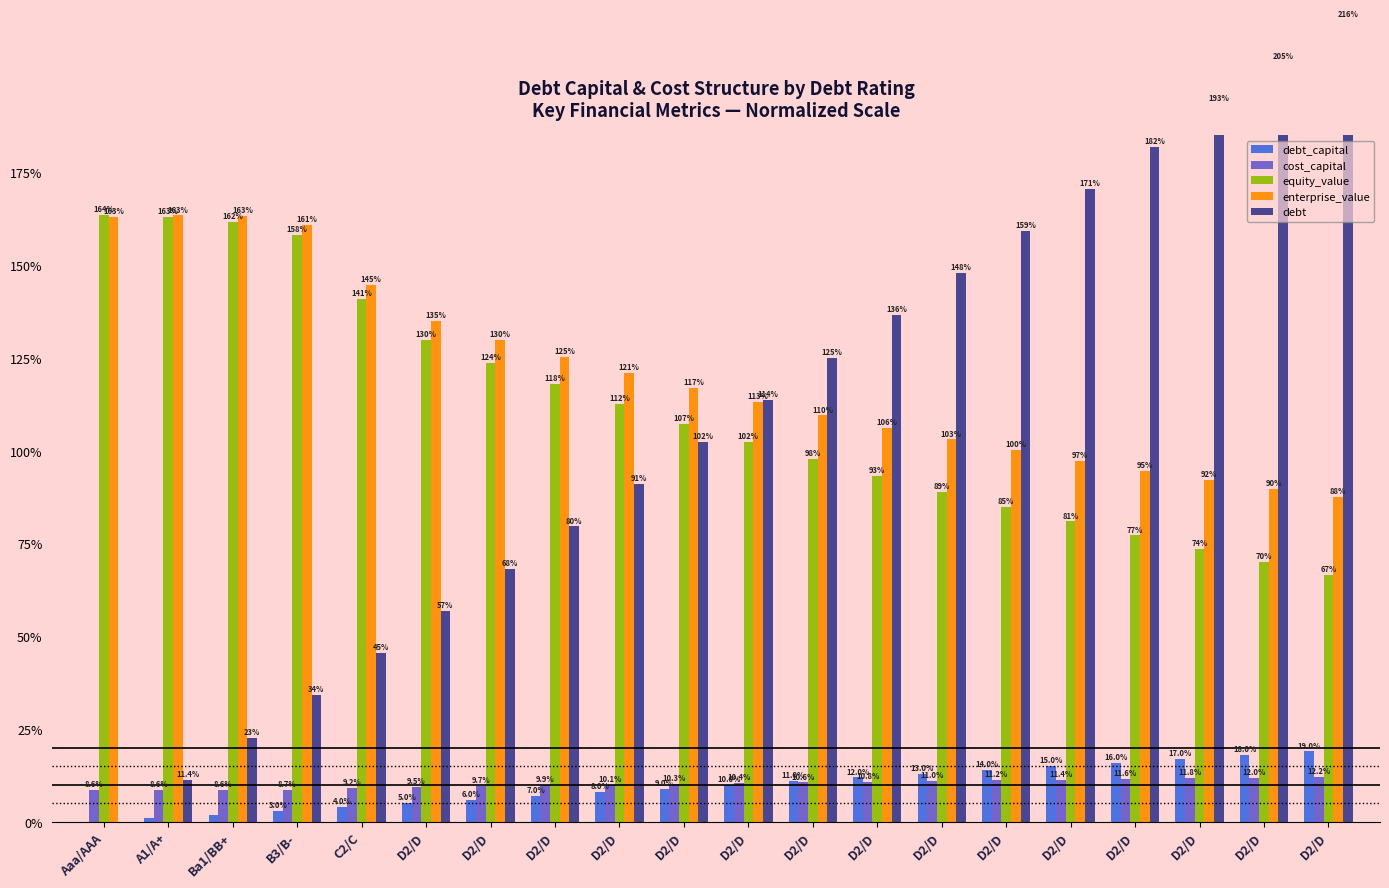

The value of debt_capital at D2/D is 0.1. True or false?

False